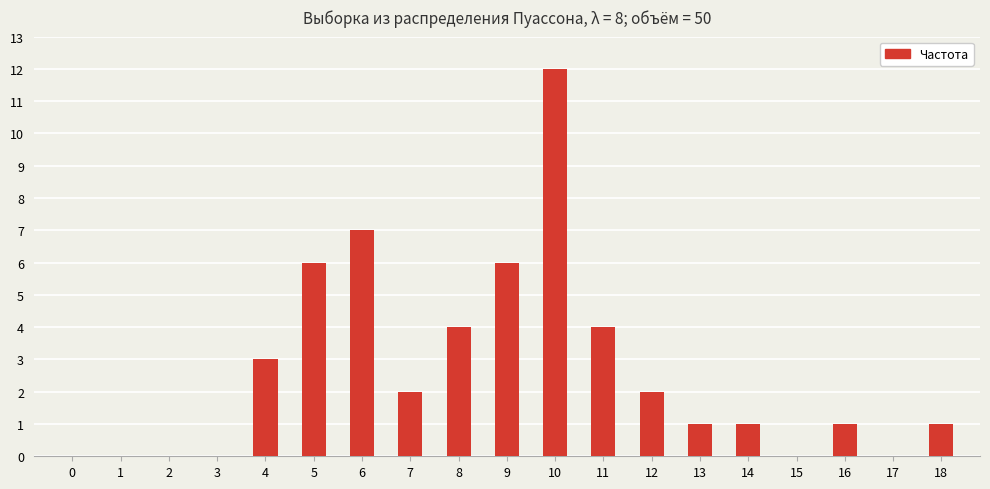

Reading left to right, what are all the values shown in this chart?

0	0	0	0	3	6	7	2	4	6	12	4	2	1	1	0	1	0	1